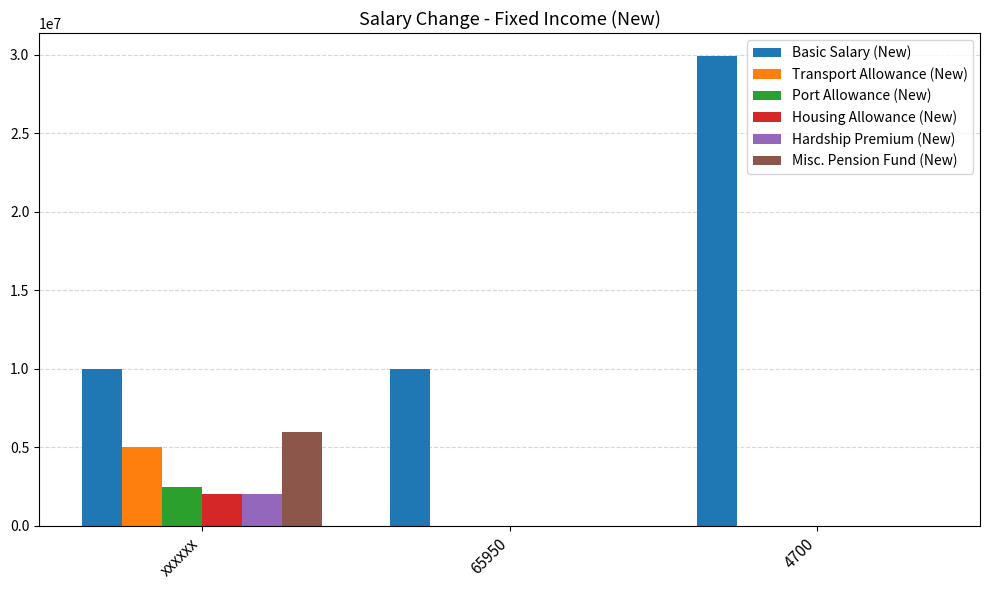

Which series has the largest total across all categories?

Basic Salary (New)